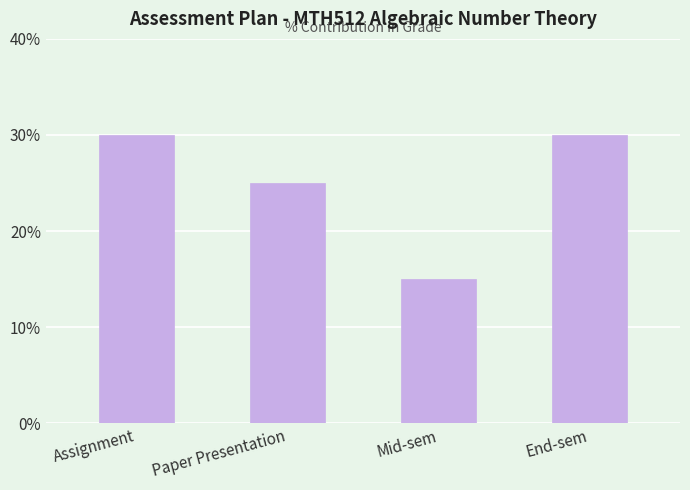

Count the values in the range 25 to 30.

3